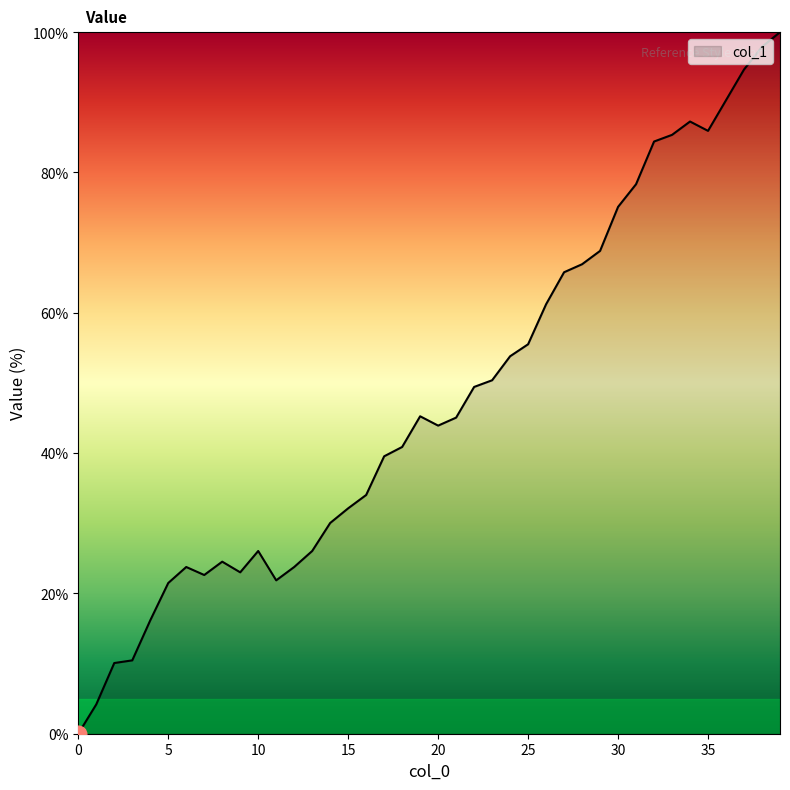

What is the difference between the maximum and minimum values?

100.0